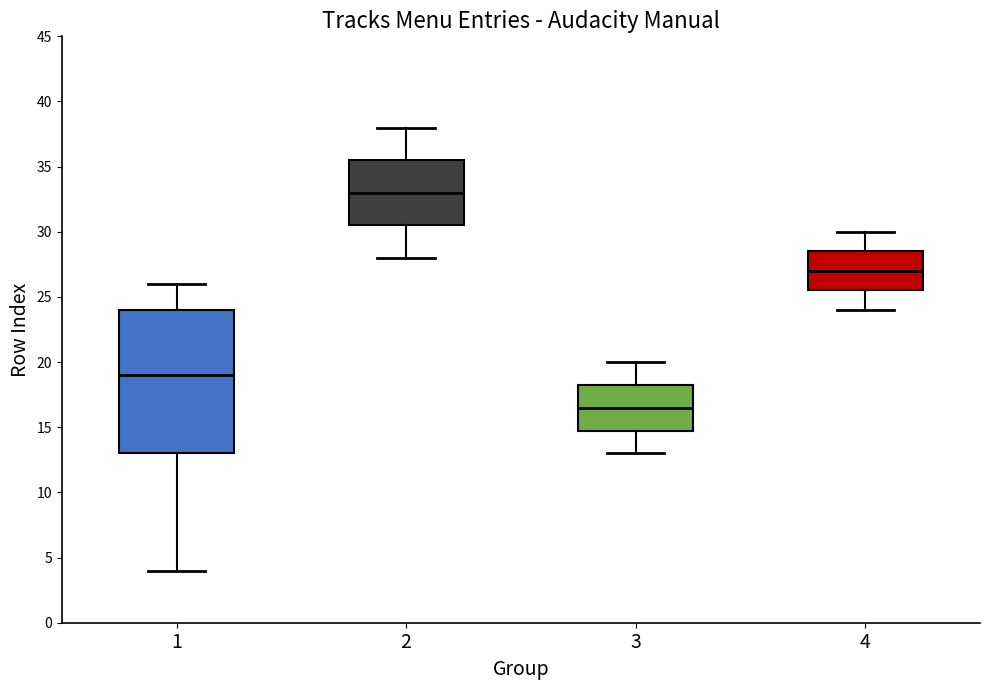

Which box has the highest median line?

2